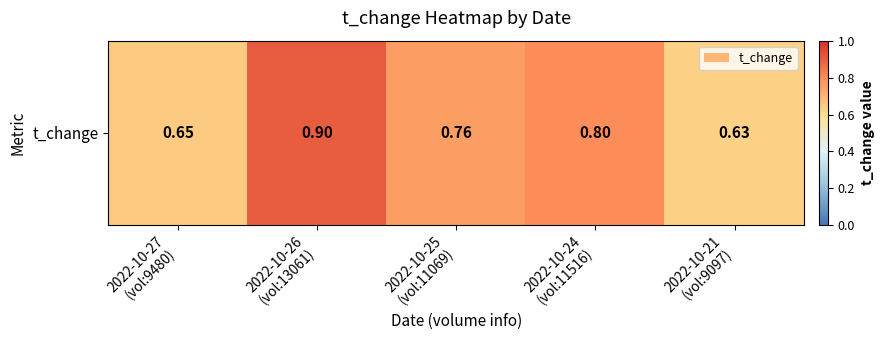

List the labels in order of value, smallest first.

2022-10-21
(vol:9097), 2022-10-27
(vol:9480), 2022-10-25
(vol:11069), 2022-10-24
(vol:11516), 2022-10-26
(vol:13061)